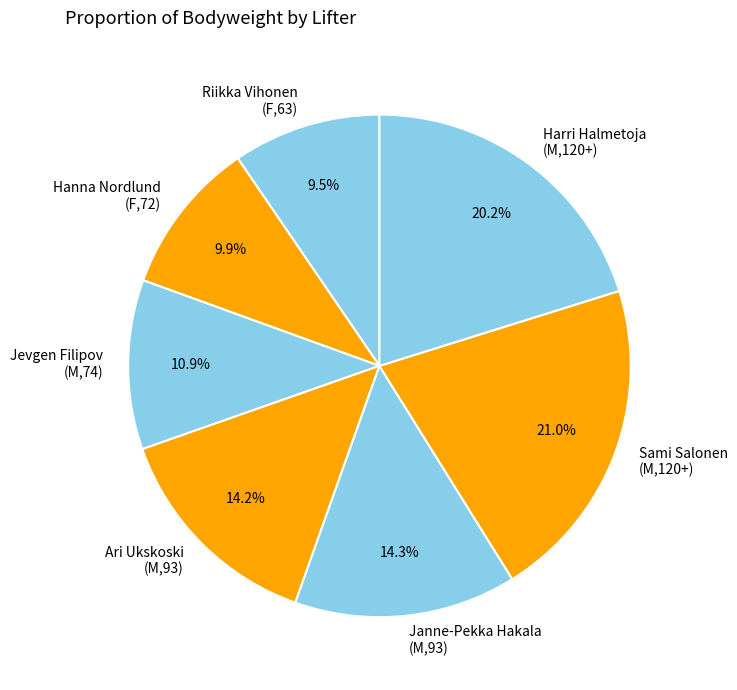

Which category has the biggest portion of the pie?

Sami Salonen (M,120+)